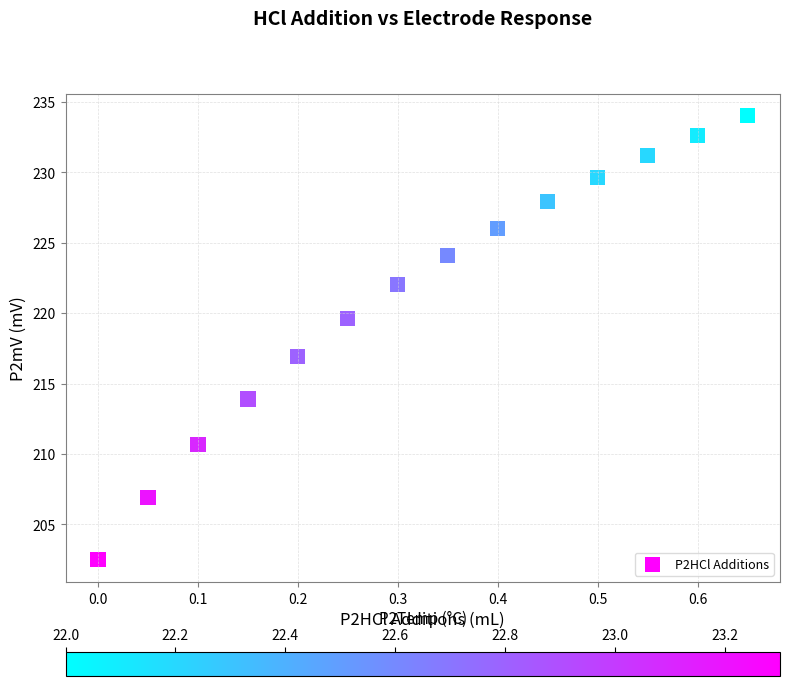

What Y value in the scatter plot is closest to 218?

216.9